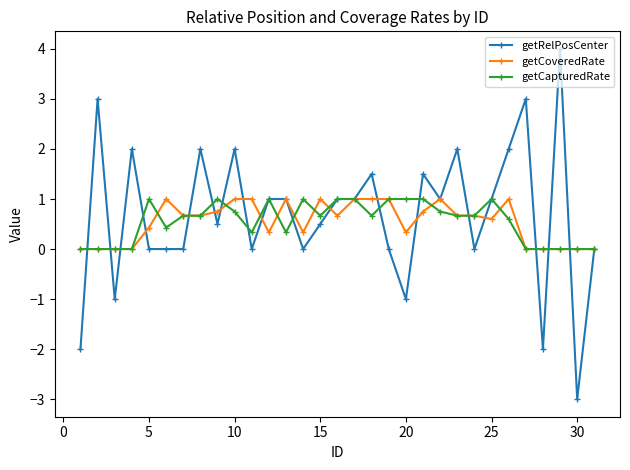

Which series has the largest range (max minus min)?

getRelPosCenter